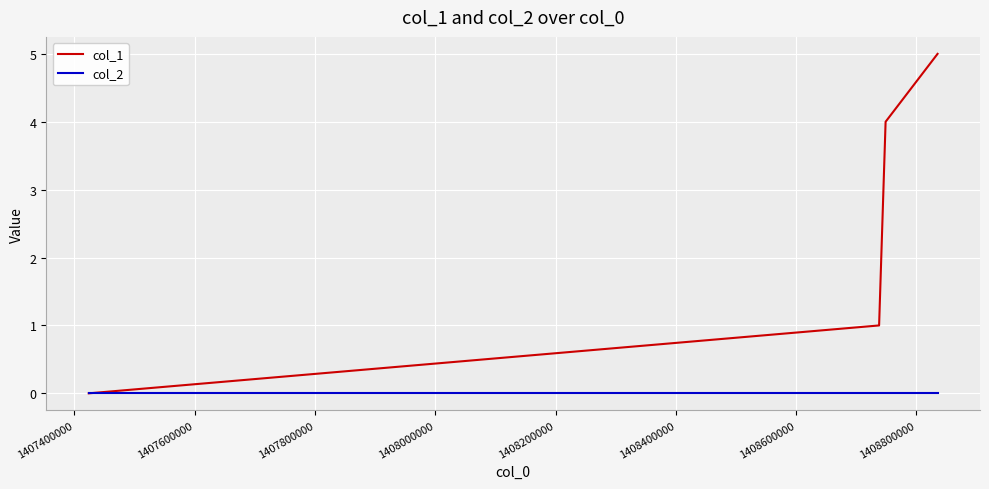

Which series has the largest range (max minus min)?

col_1